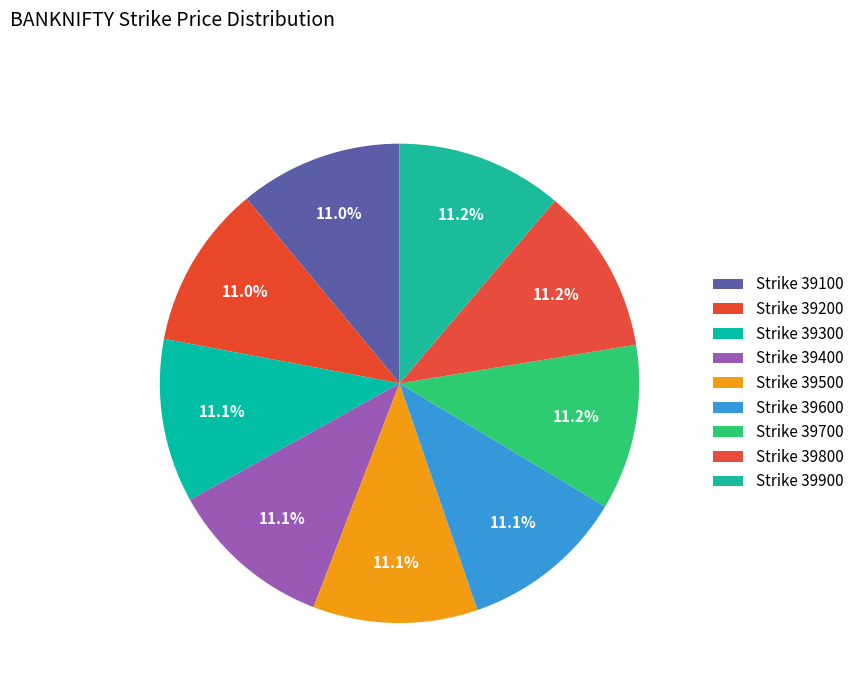

Count the number of slices in the pie.

9